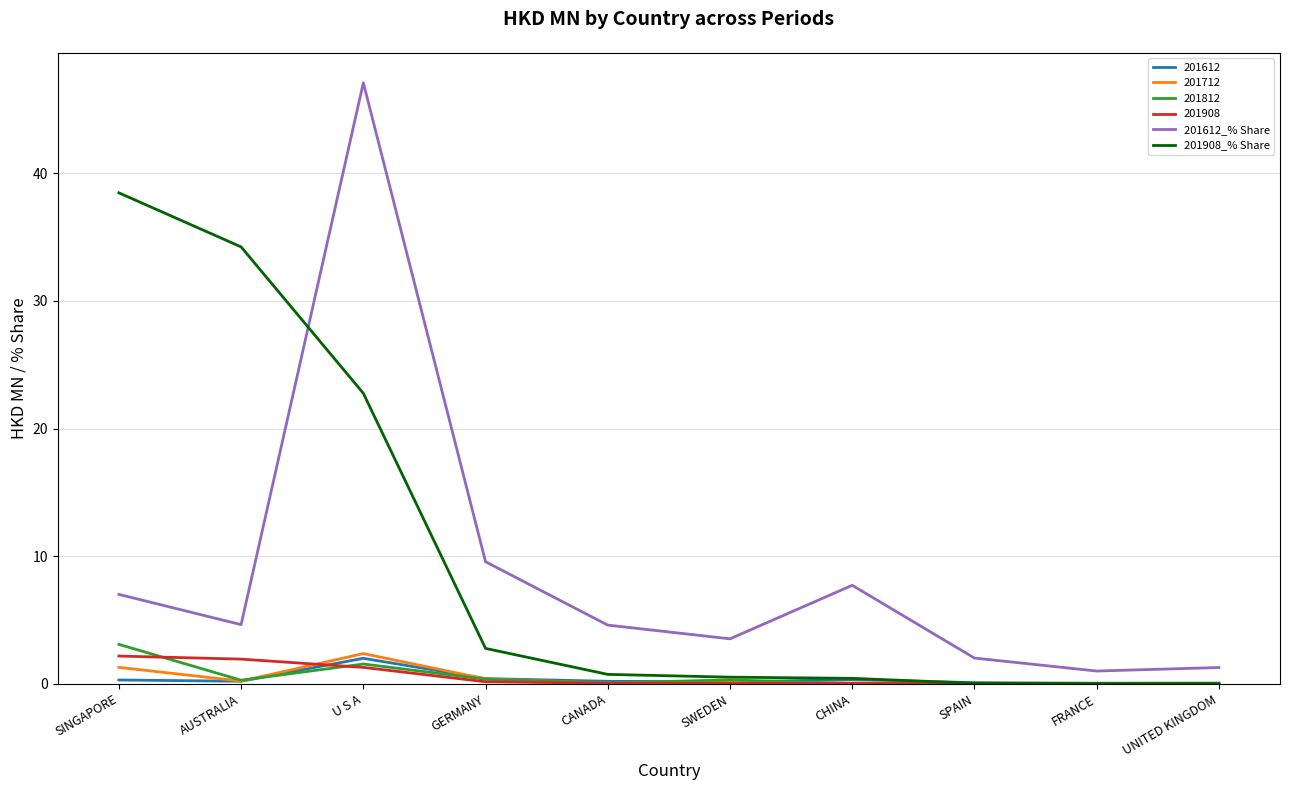

What is the difference between the highest and lowest values at SINGAPORE?

38.2